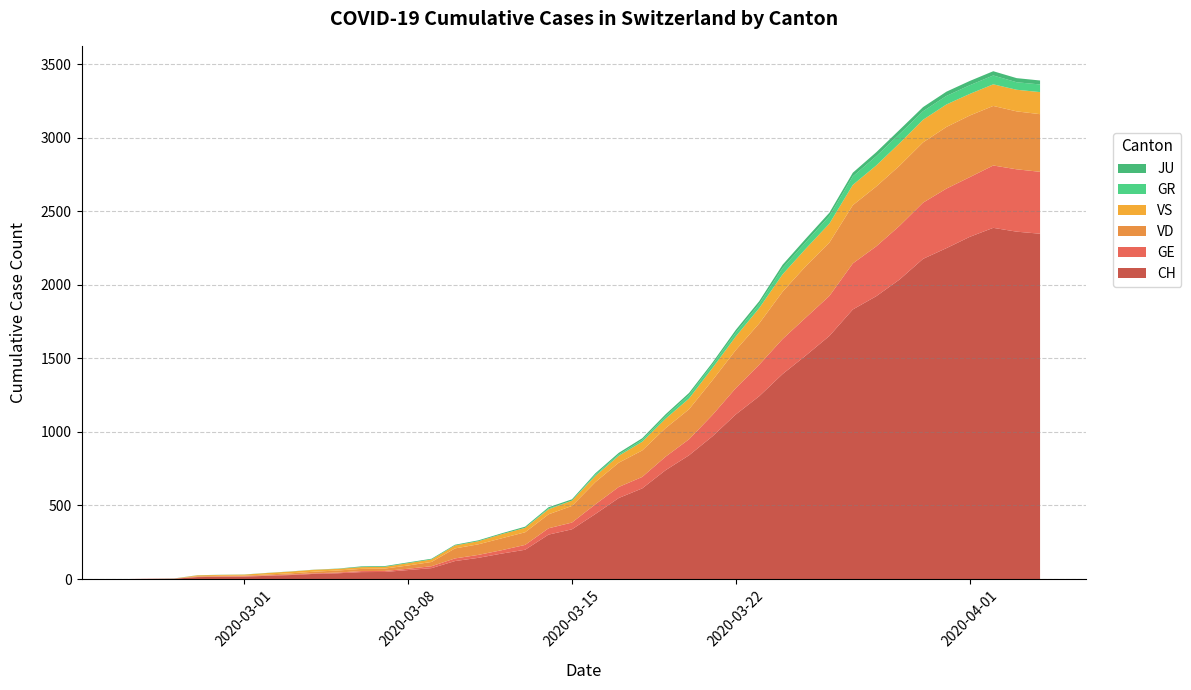

What is the highest value of the CH series?

2388